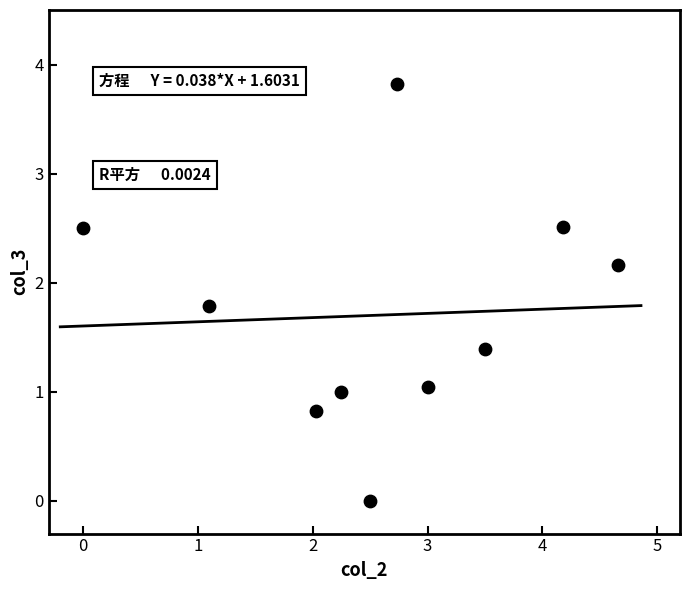

What is the range of X values (max minus min)?

4.7